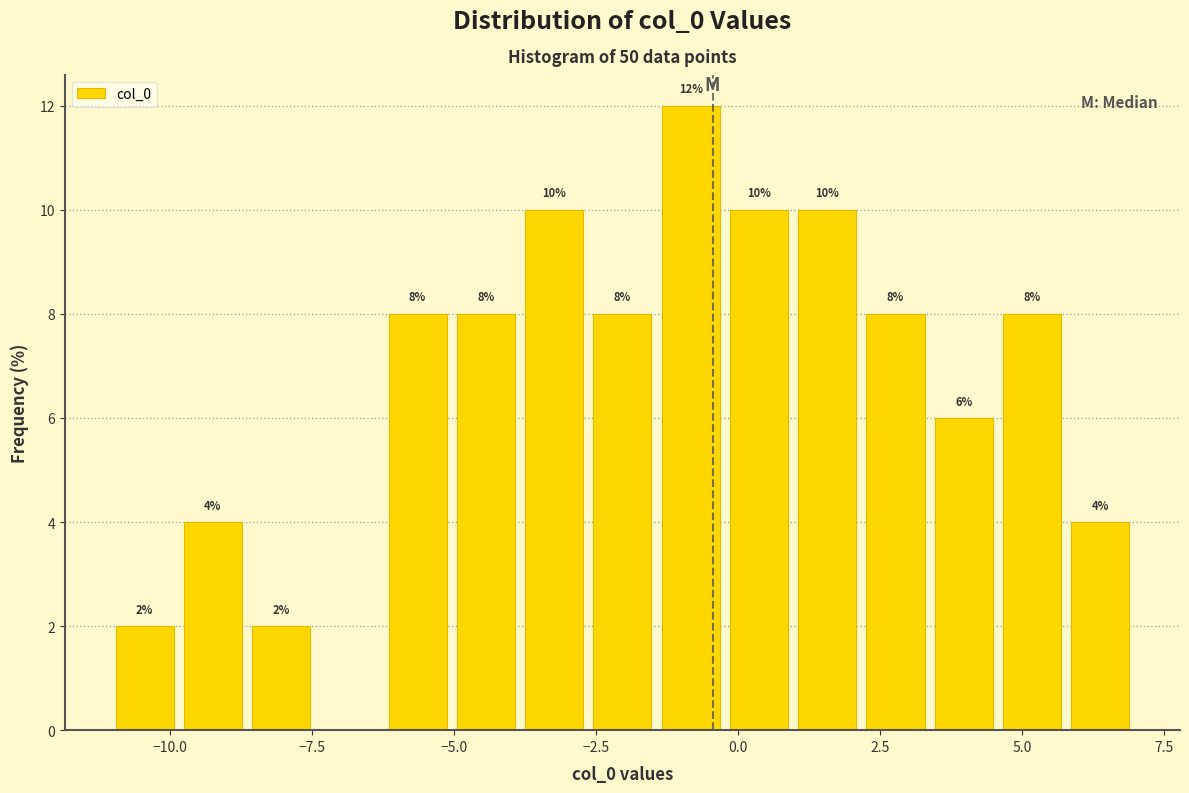

Around what value on the x-axis is the tallest bar? Give the approximate position of its centre, as read against the axis.

-1.0